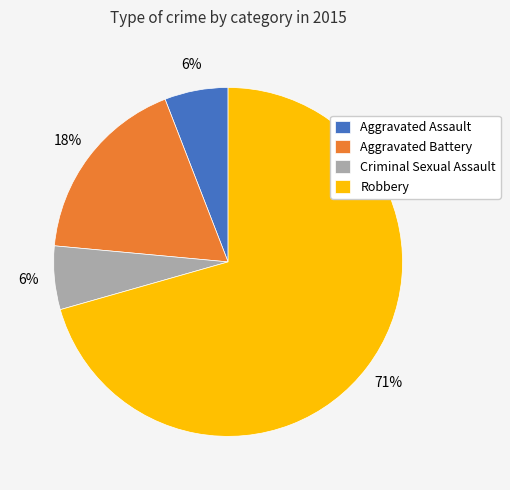

To the nearest percent, what is the combined percentage of Aggravated Battery and Criminal Sexual Assault?

24%